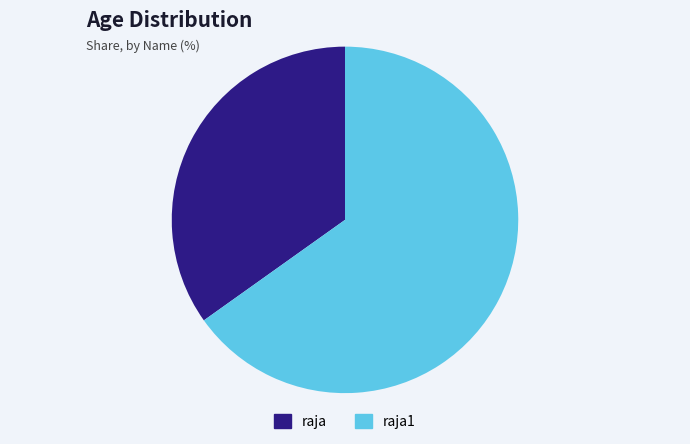

Is there any slice that represents more than half of the pie?

Yes